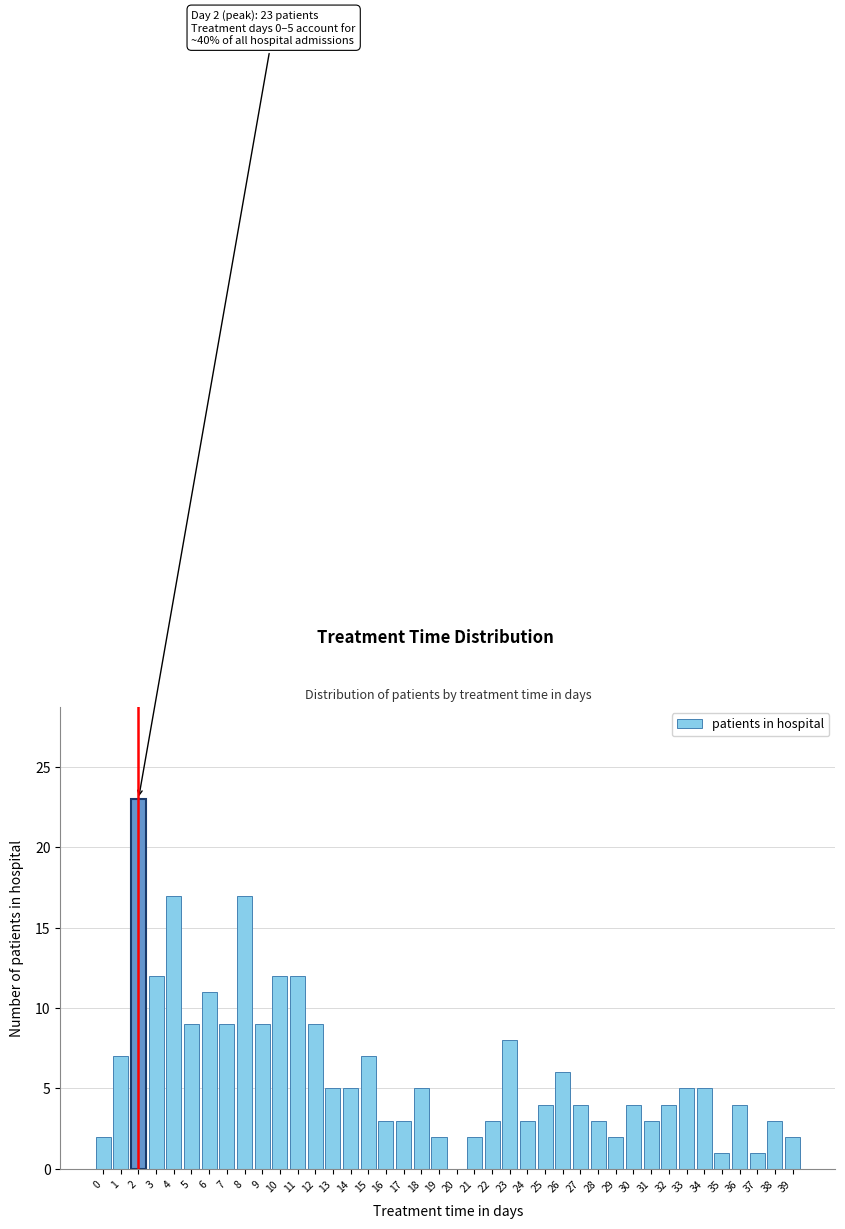

The value at 12 is 3. True or false?

False